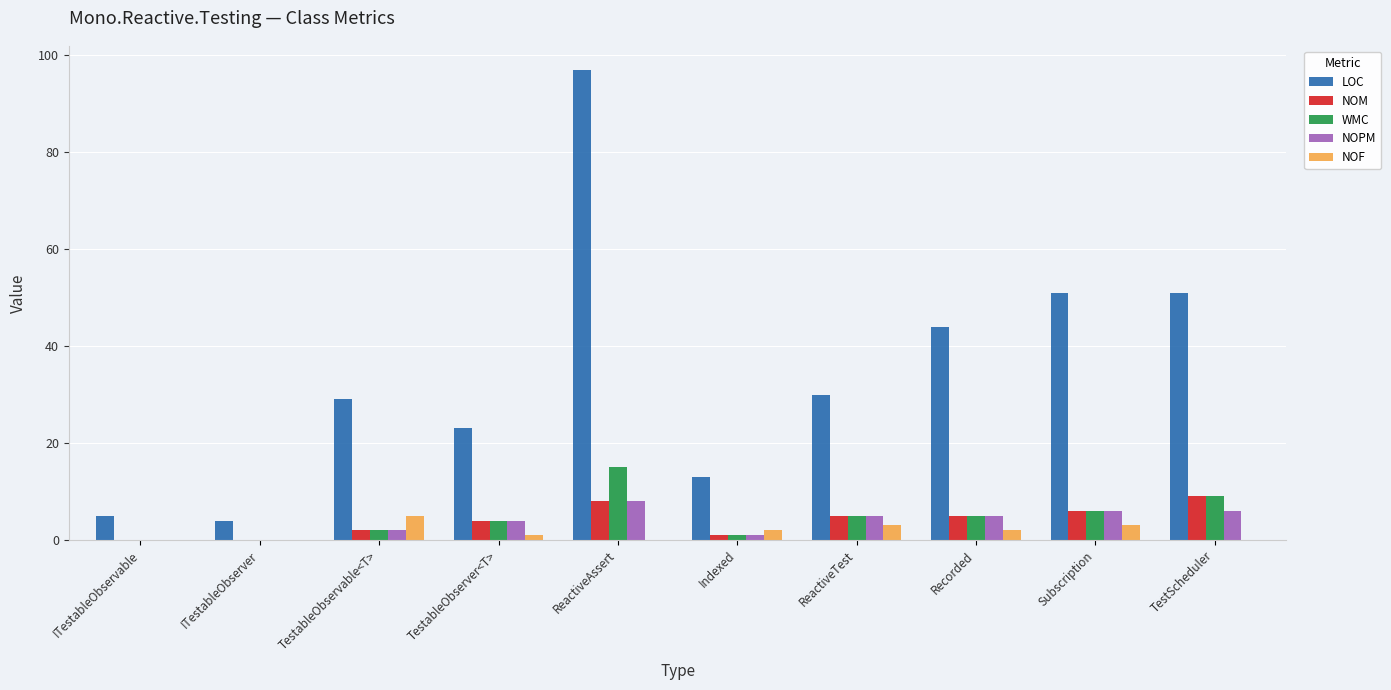

Reading left to right, list all the values displayed in this chart.

LOC: 5	4	29	23	97	13	30	44	51	51
NOM: 0	0	2	4	8	1	5	5	6	9
WMC: 0	0	2	4	15	1	5	5	6	9
NOPM: 0	0	2	4	8	1	5	5	6	6
NOF: 0	0	5	1	0	2	3	2	3	0